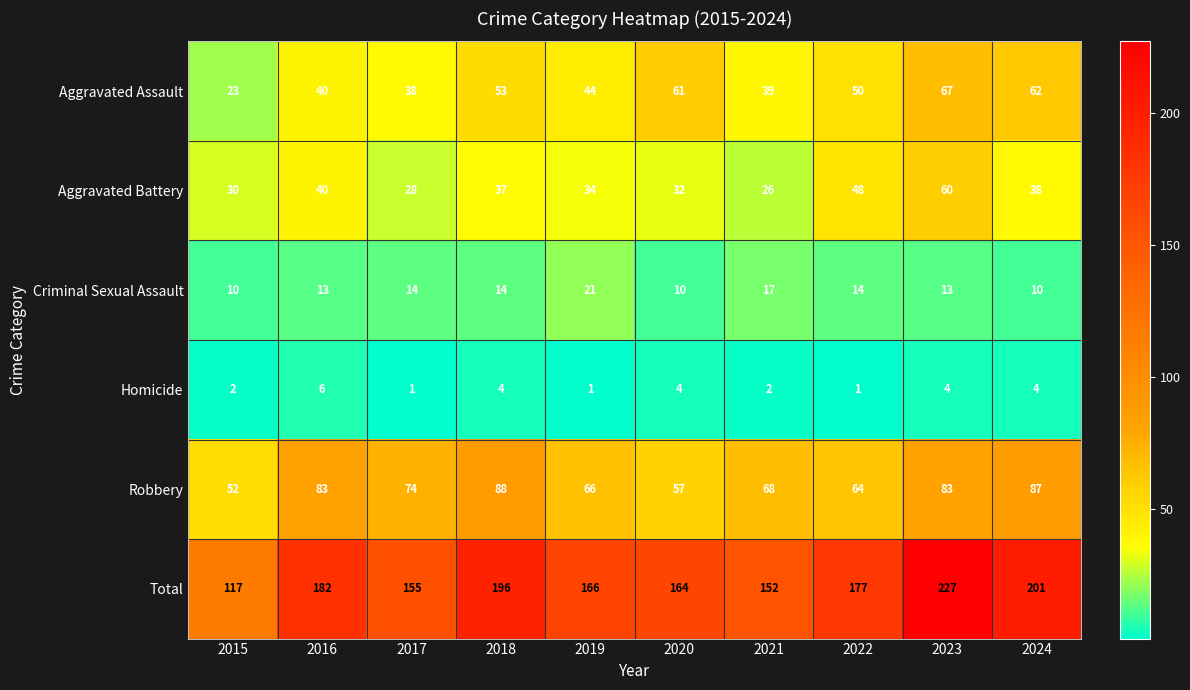

Count the number of categories in the chart.

10